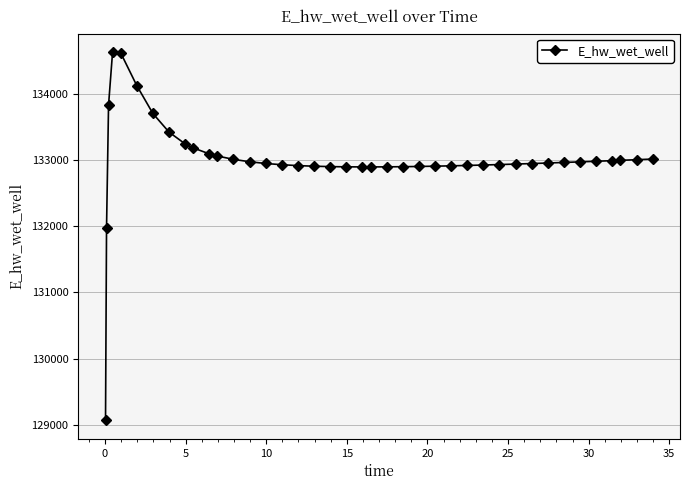

What is the value of the 37th point from the left?

132988.1